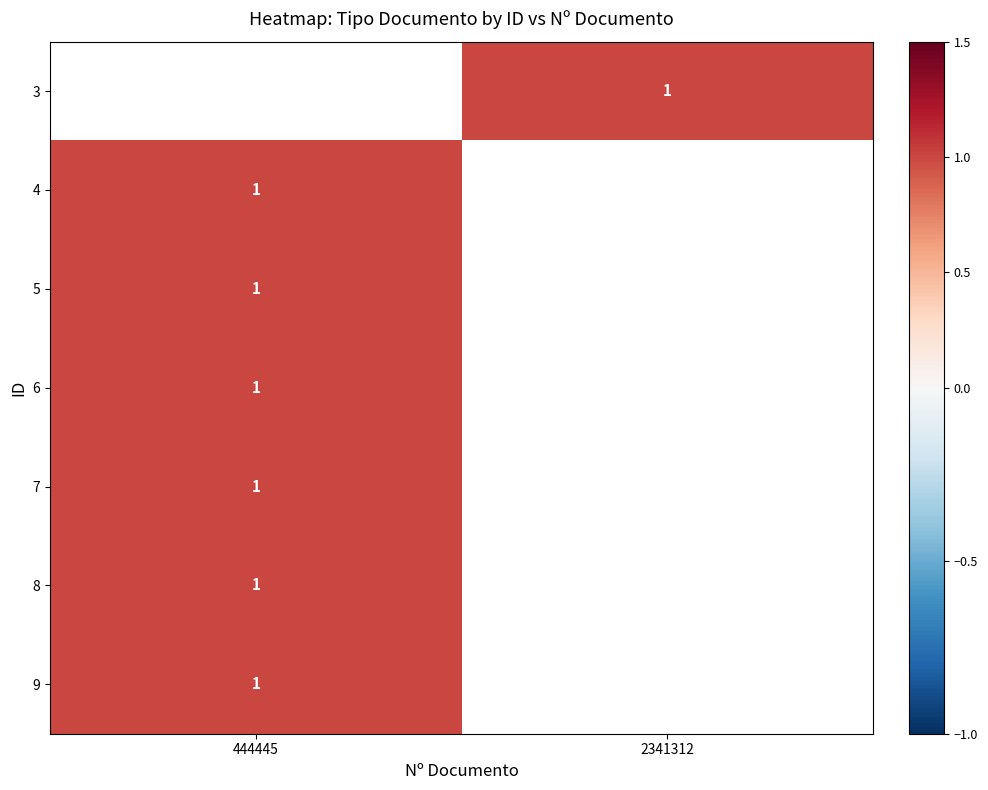

Rank the series by their maximum value, from highest to lowest.

3, 4, 5, 6, 7, 8, 9